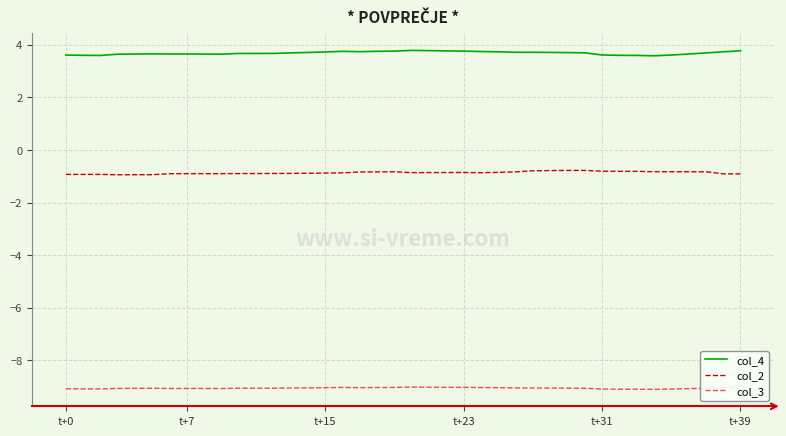

List the series in order of their overall mean, highest first.

col_4, col_2, col_3